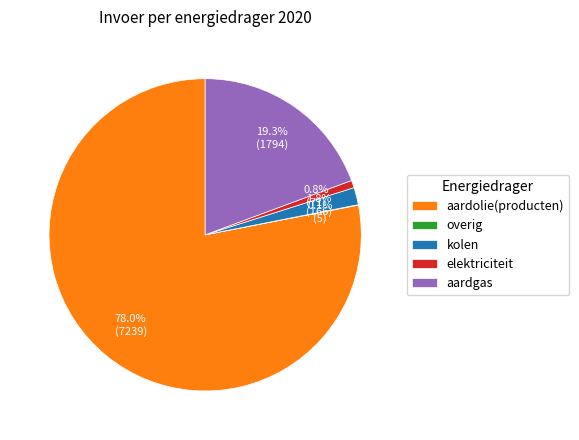

Does aardgas represent more than half of the total?

No